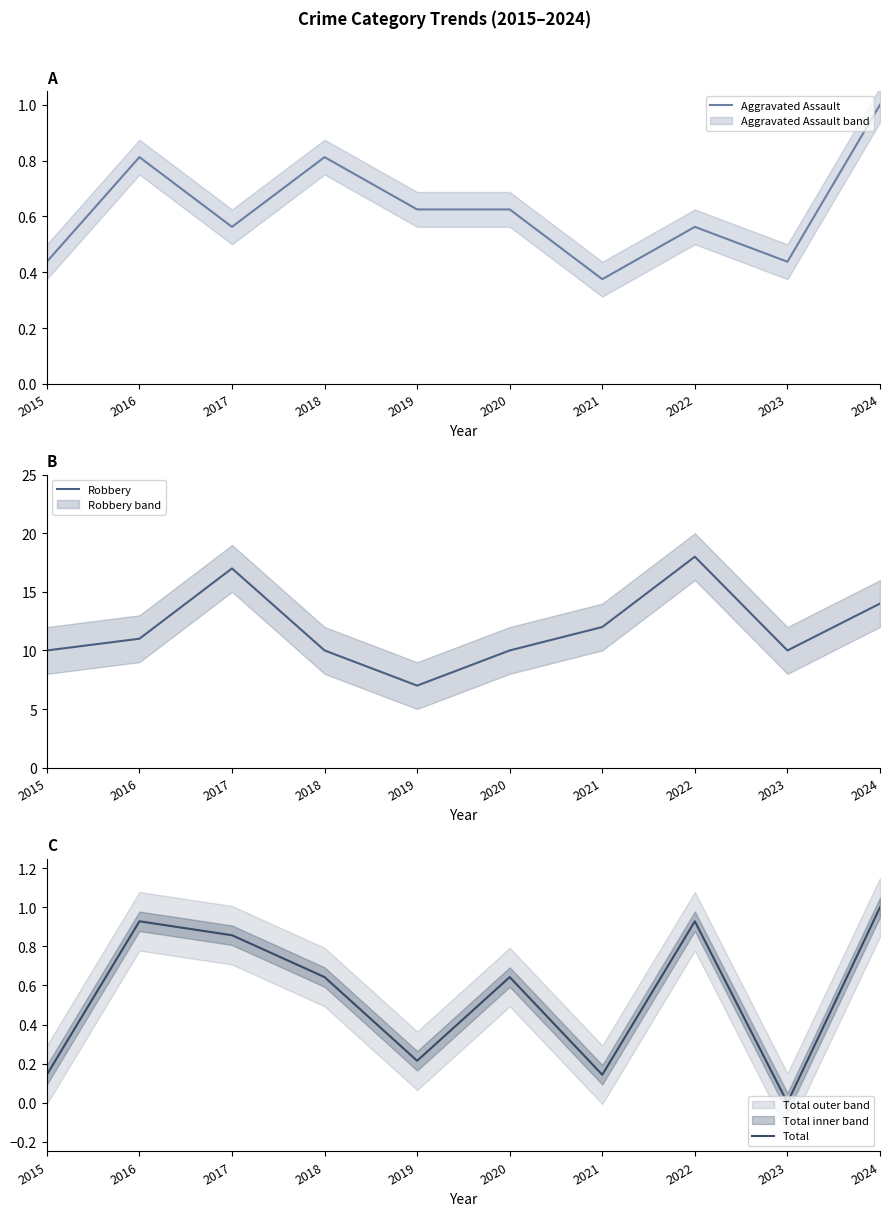

Where is the first local minimum for Robbery?

2019